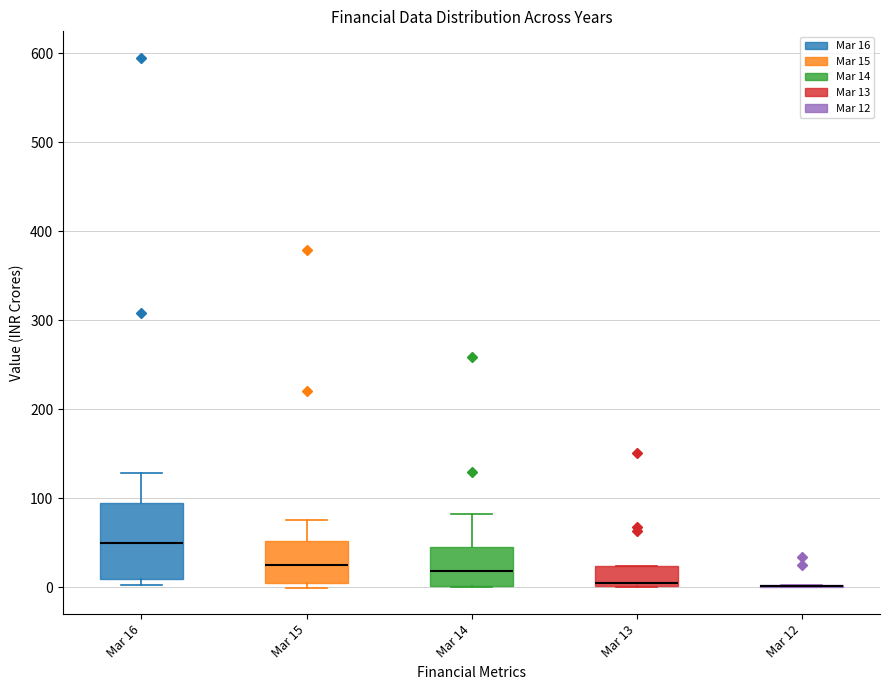

Where is the lower edge of the box for Mar 13 on the y-axis? The values are not printed on the chart, so give them approximately, as read against the axis.

0